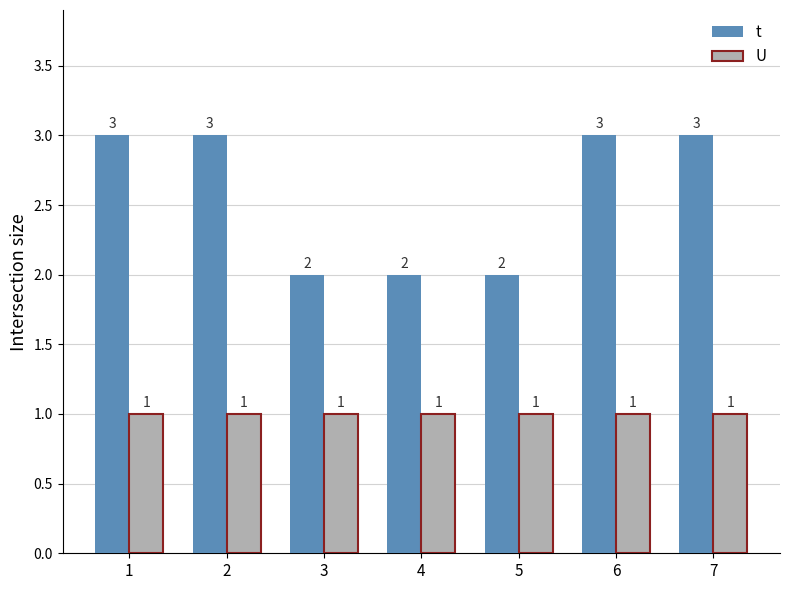

At how many categories does at least one series exceed 1?

7